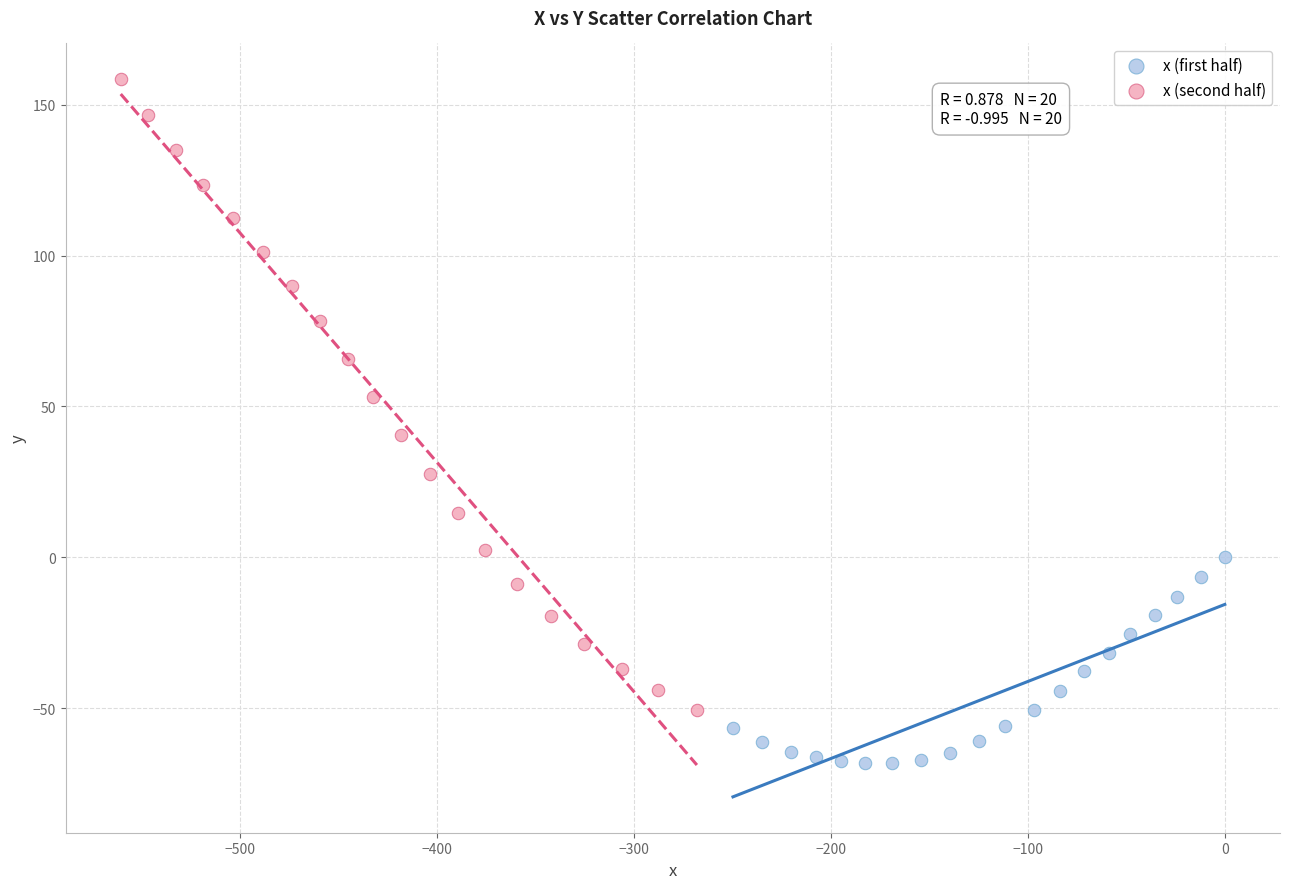

Which series has the widest spread of Y values?

x (second half)